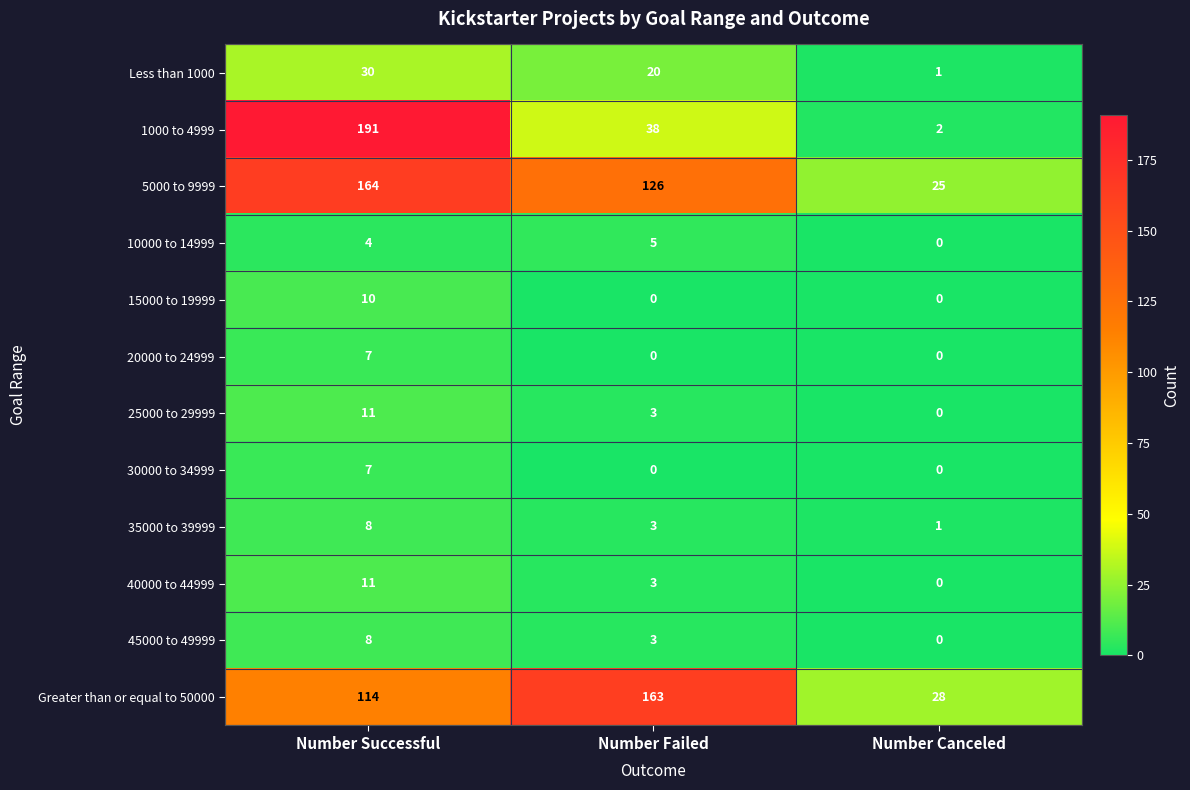

Count the 35000 to 39999 values in the range 1 to 8.

3